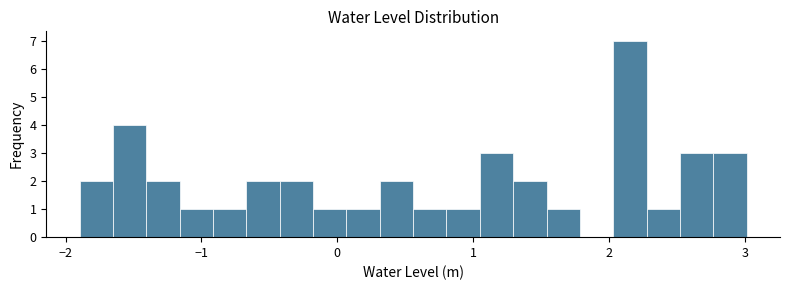

Read against the x-axis, roughly where is the centre of the tallest bar?

2.2